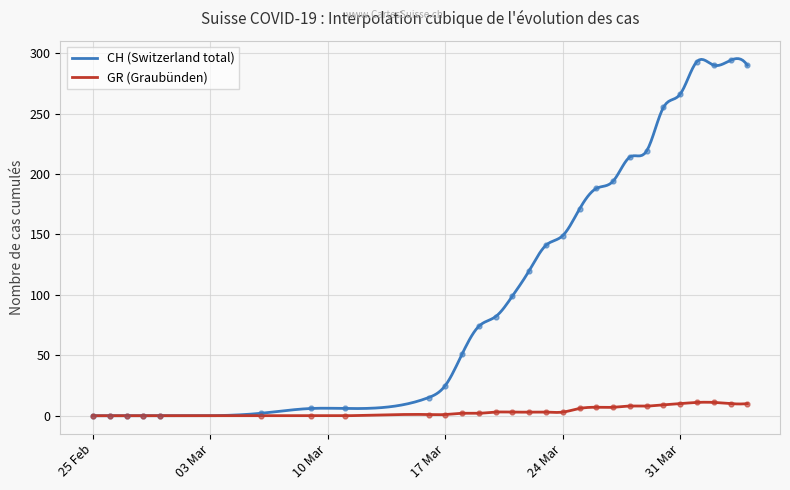

True or false: GR and CH intersect in this chart.

False